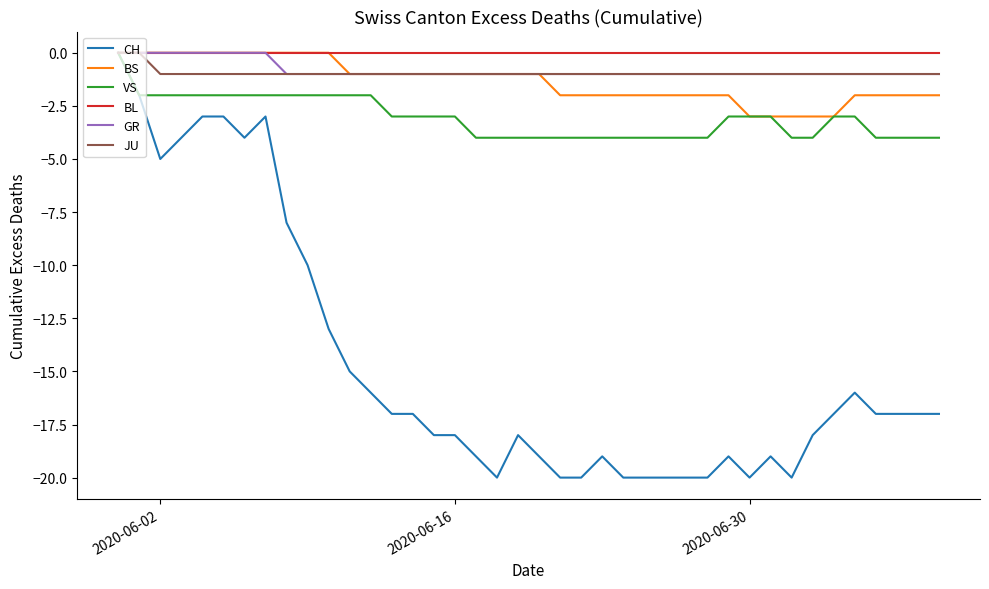

Which series has the widest spread of values?

CH